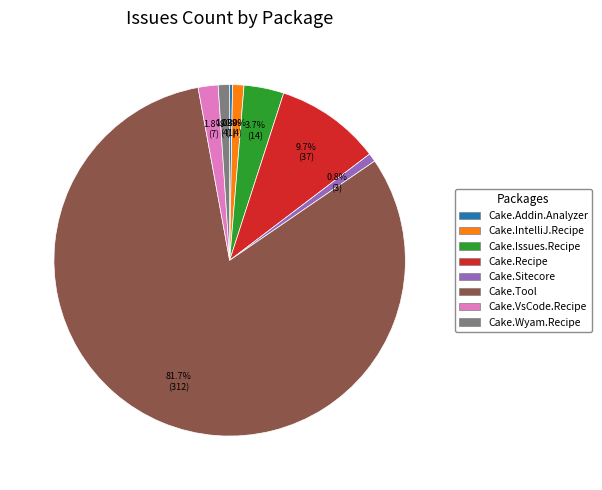

Is the sum of Cake.Wyam.Recipe and Cake.IntelliJ.Recipe greater than half?

No